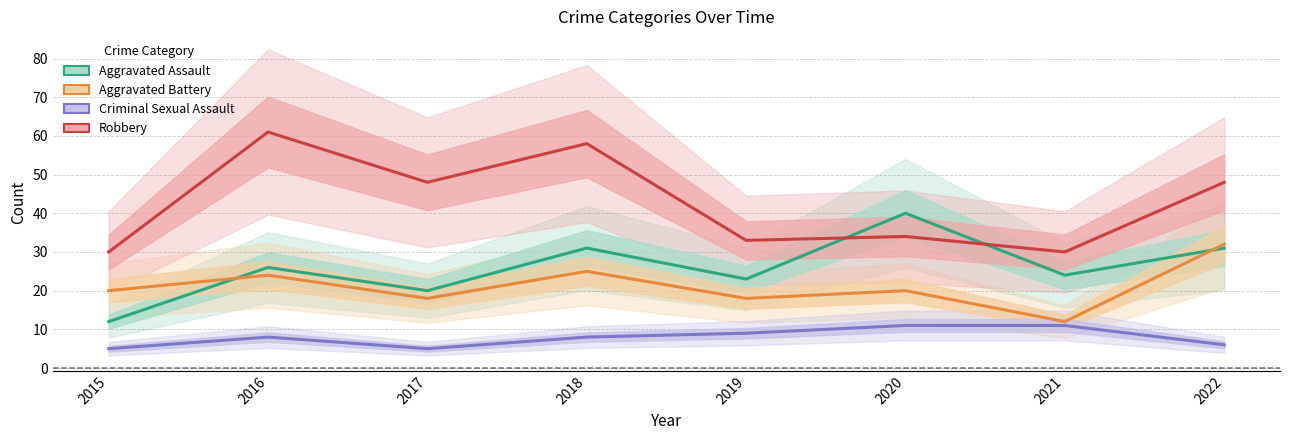

Reading right to left, transcribe all the data shown in this chart.

Aggravated Assault: 2022=31	2021=24	2020=40	2019=23	2018=31	2017=20	2016=26	2015=12
Aggravated Battery: 2022=32	2021=12	2020=20	2019=18	2018=25	2017=18	2016=24	2015=20
Criminal Sexual Assault: 2022=6	2021=11	2020=11	2019=9	2018=8	2017=5	2016=8	2015=5
Robbery: 2022=48	2021=30	2020=34	2019=33	2018=58	2017=48	2016=61	2015=30